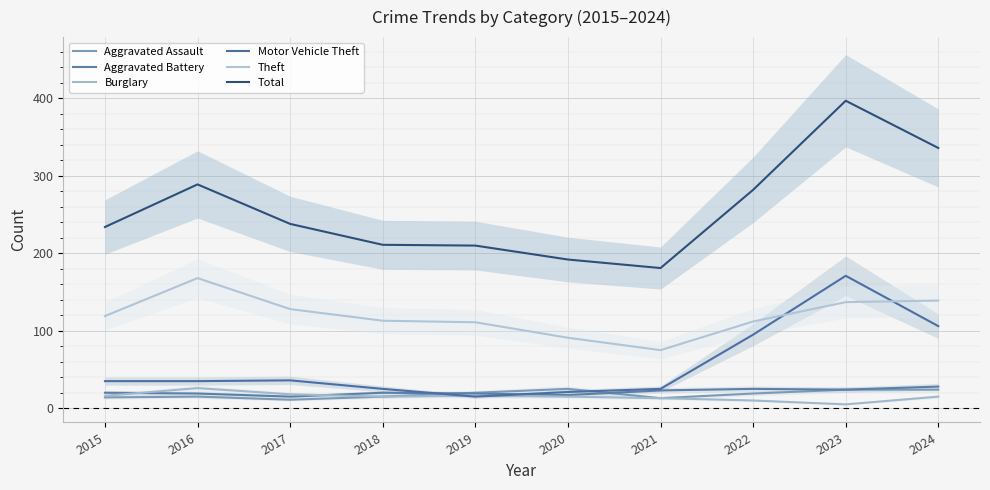

Is it true that Aggravated Assault equals 37 at 2020?

False